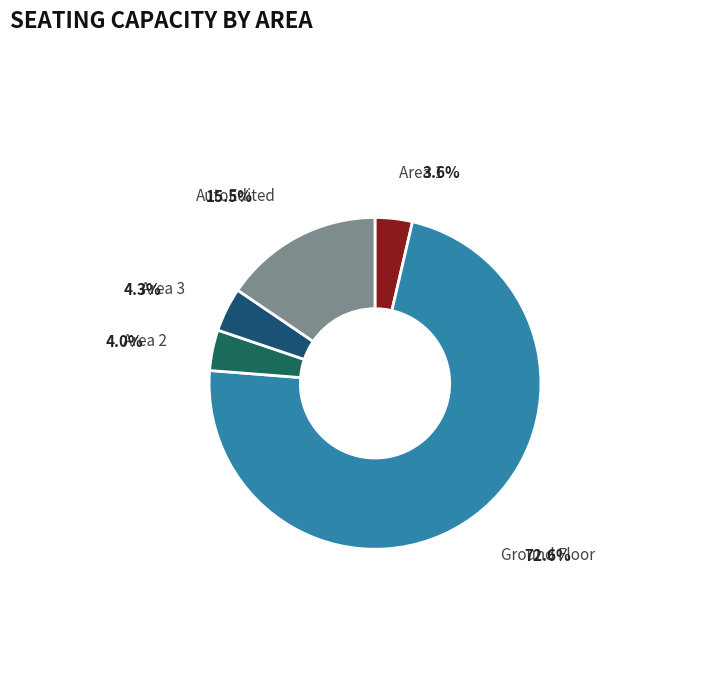

How many segments does this pie chart have?

5